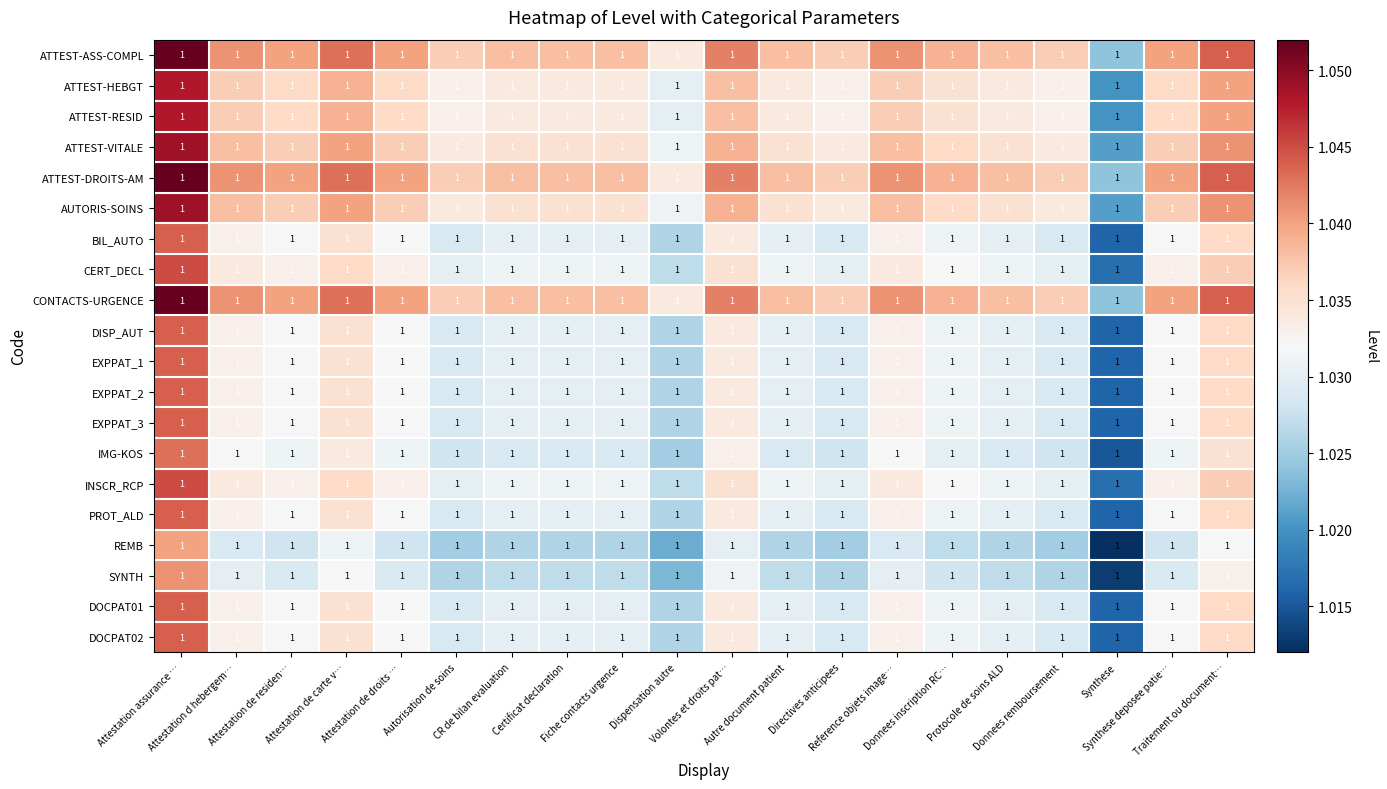

What is the total value across all series at Synthese?

20.4